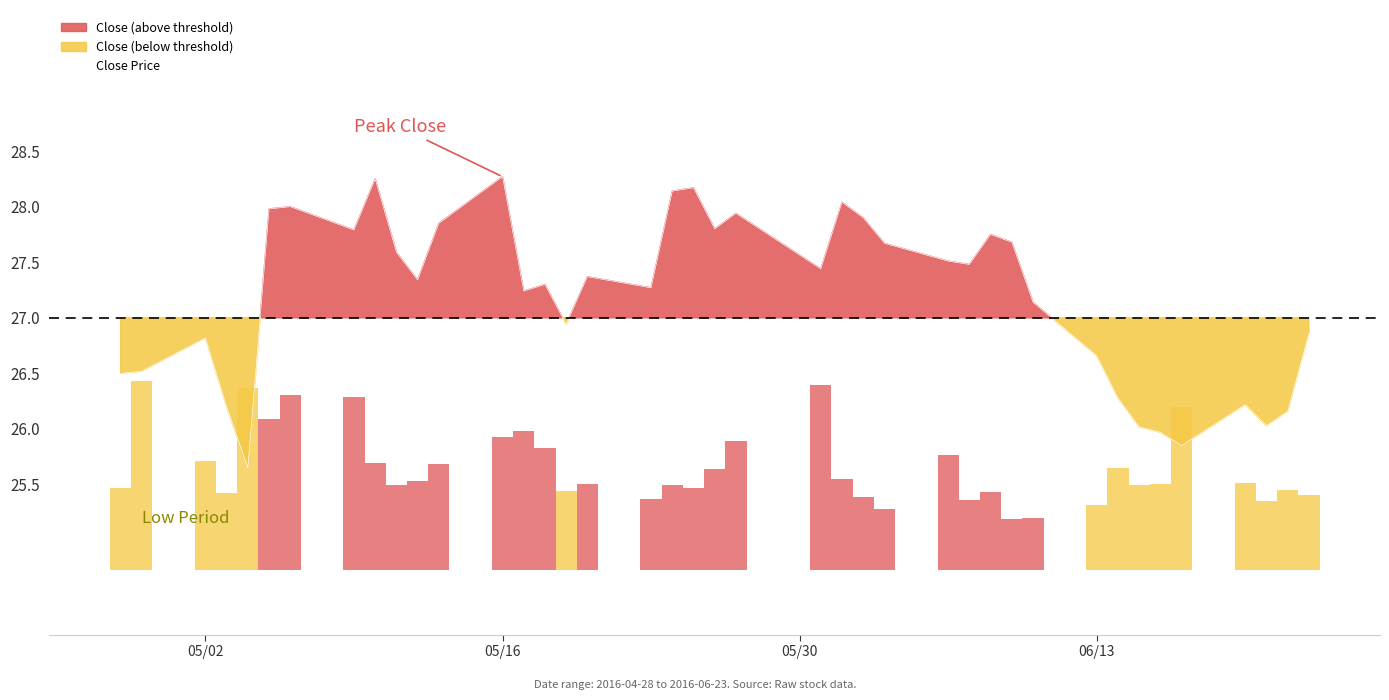

The value of Close Price at 06/13 is 26.7. True or false?

True